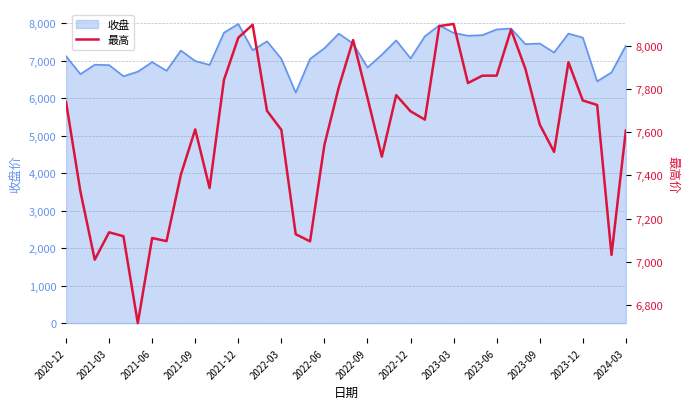

What is the minimum value for 收盘?

6152.4